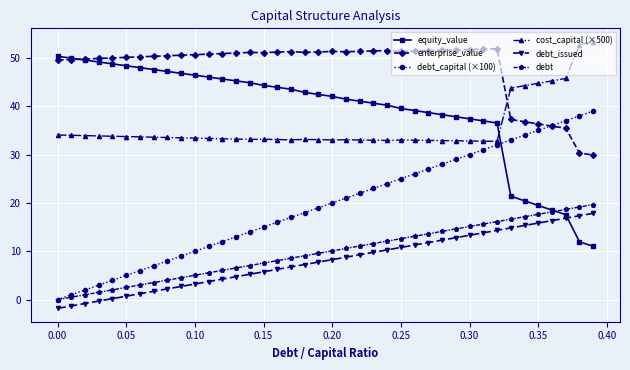

True or false: cost_capital (×500) has more than 1 points higher than both neighbors.

True